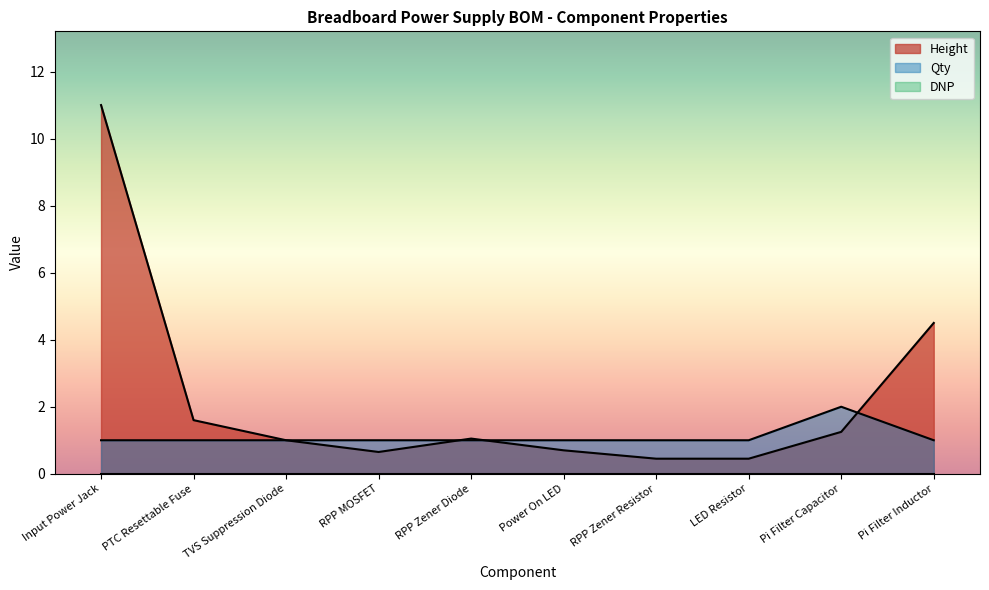

True or false: Qty has more than 1 interior local peaks.

False